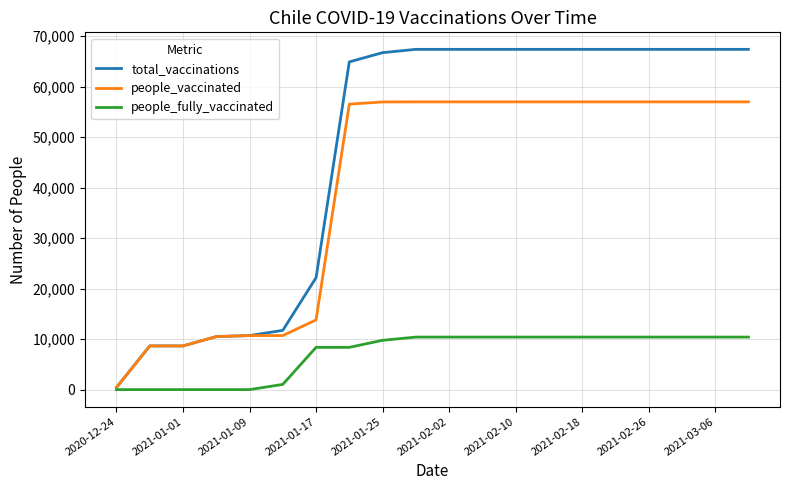

The value of people_vaccinated at 2021-01-25 is 20586. True or false?

False